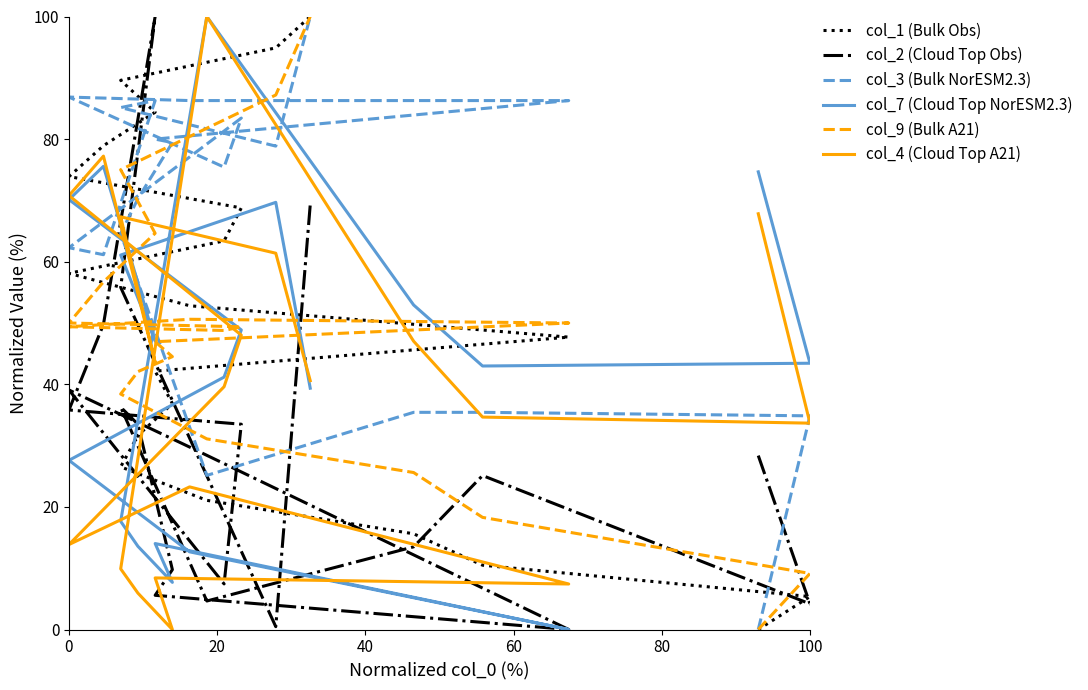

Which has a higher value, 12 or 16?

16